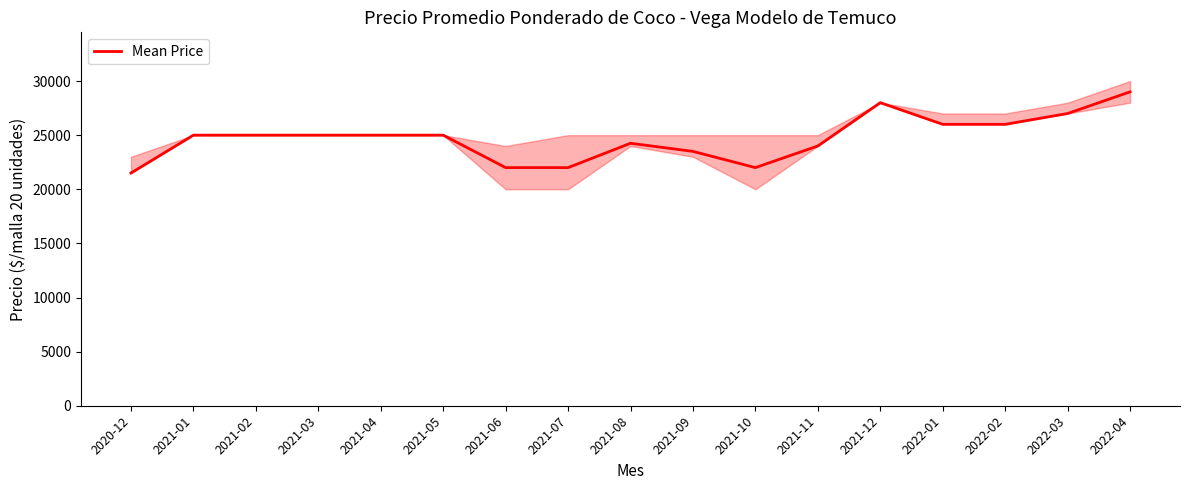

Reading left to right, what are all the values shown in this chart?

21500	25000	25000	25000	25000	25000	22000	22000	24250	23500	22000	24000	28000	26000	26000	27000	29000